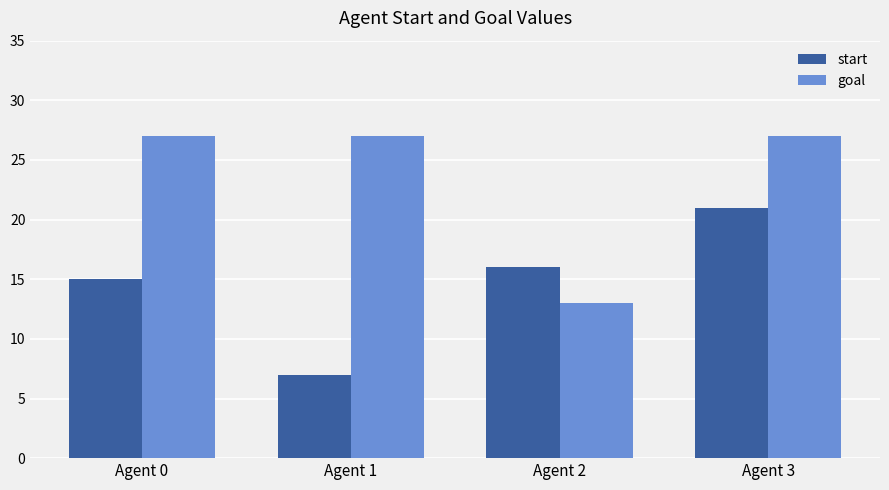

Reading right to left, what are all the values shown in this chart?

start: Agent 3=21	Agent 2=16	Agent 1=7	Agent 0=15
goal: Agent 3=27	Agent 2=13	Agent 1=27	Agent 0=27